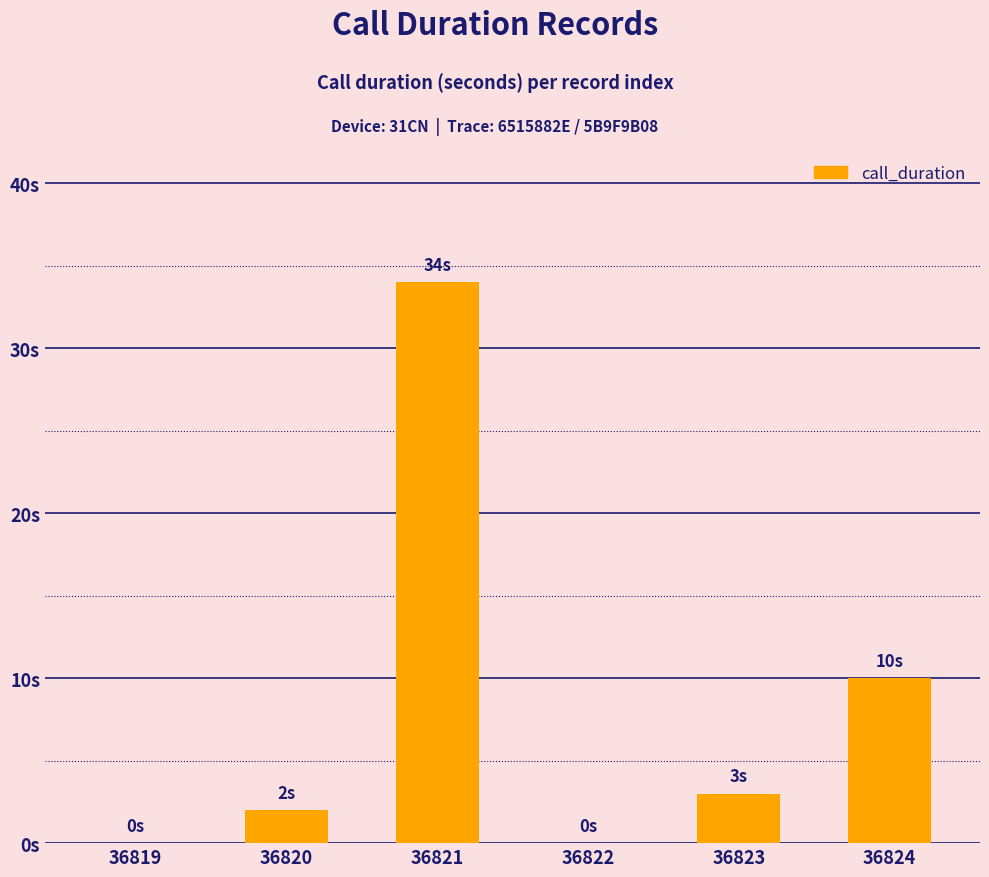

List the labels in order of value, largest first.

36821, 36824, 36823, 36820, 36819, 36822